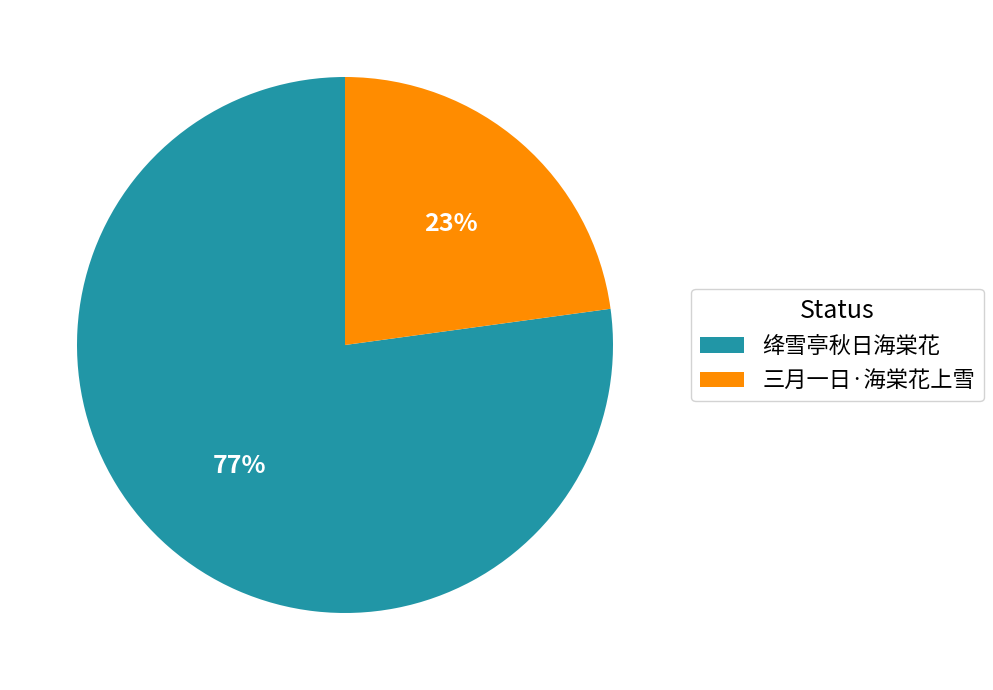

Does 绛雪亭秋日海棠花 account for over 50% of the chart?

Yes